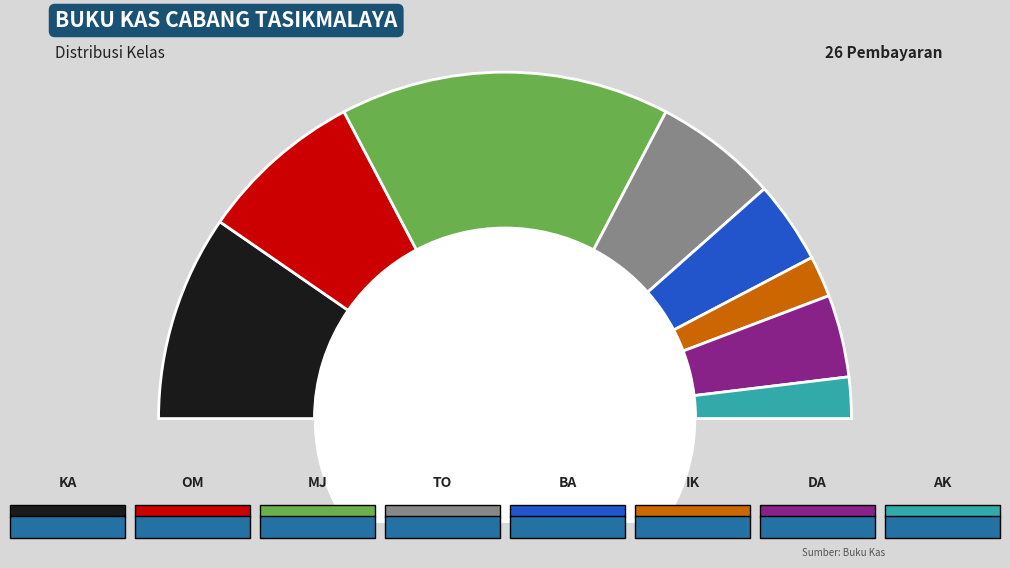

What is the smallest slice in the pie chart?

IK